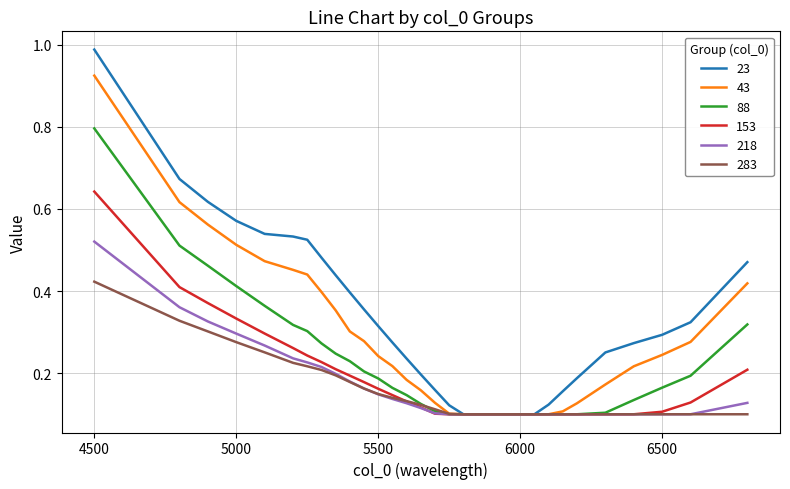

Which series has the largest total across all categories?

23